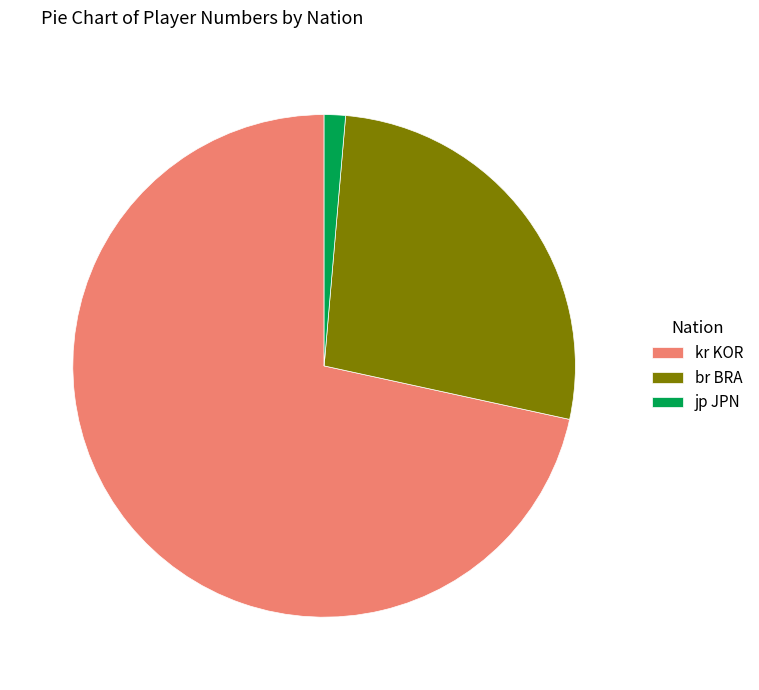

Do jp JPN and kr KOR together represent more than half of the pie?

Yes